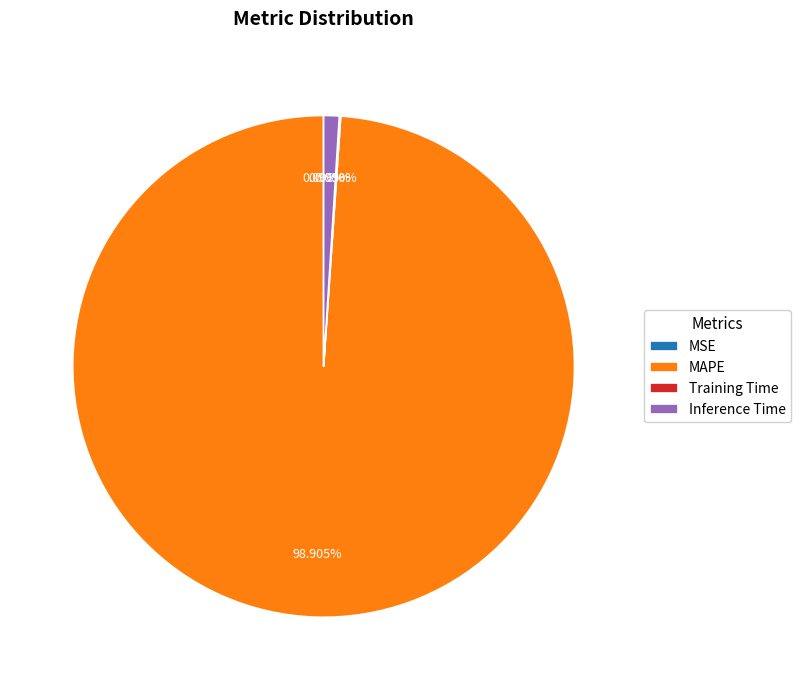

Which has a higher value, Inference Time or MAPE?

MAPE